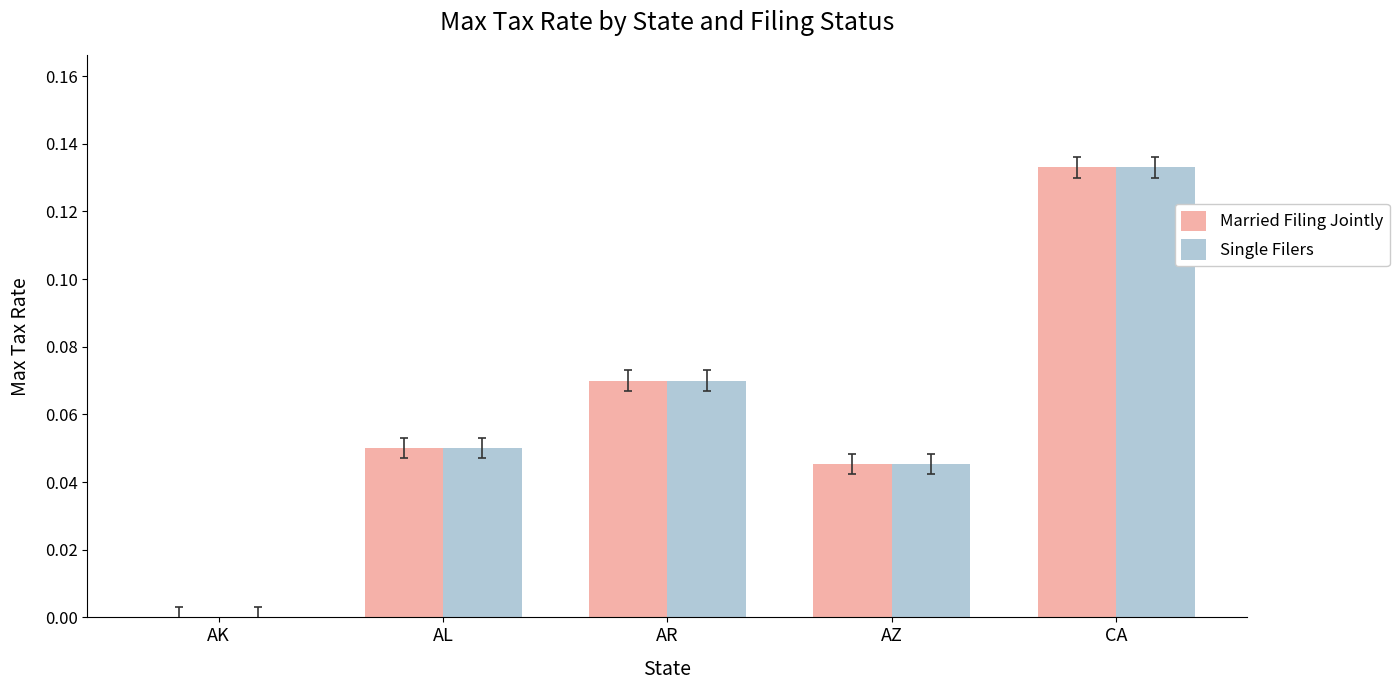

Which label corresponds to the largest value in the chart?

CA